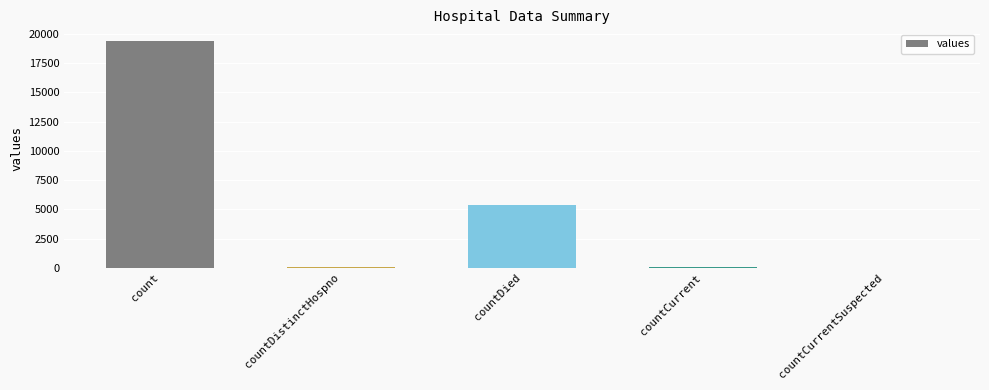

How many distinct data groups are displayed?

1